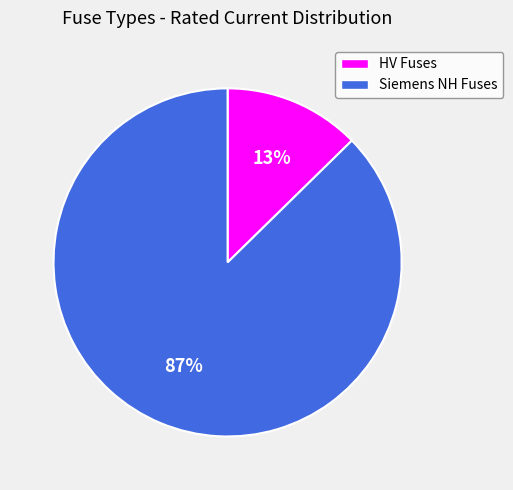

Which slice is the largest?

Siemens NH Fuses